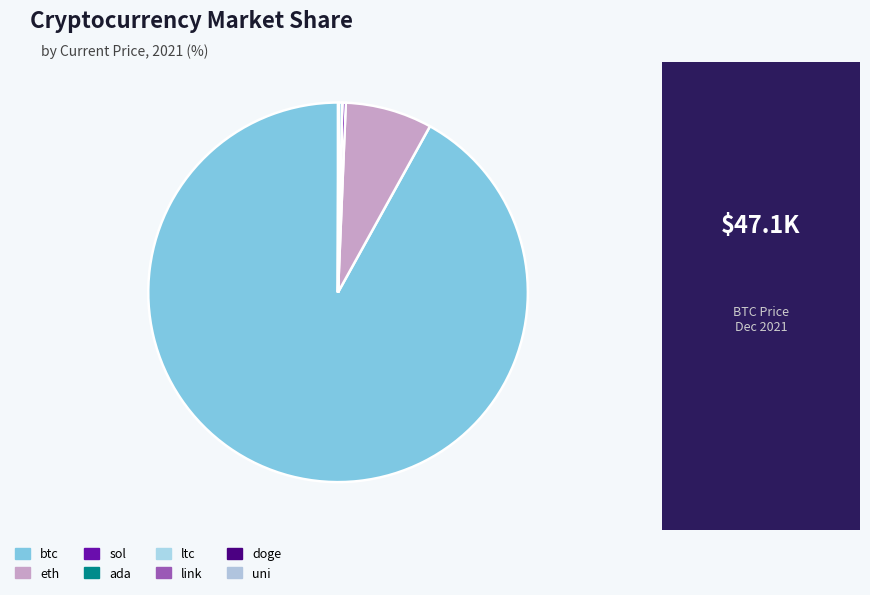

To the nearest percent, what is the average slice percentage?

12%